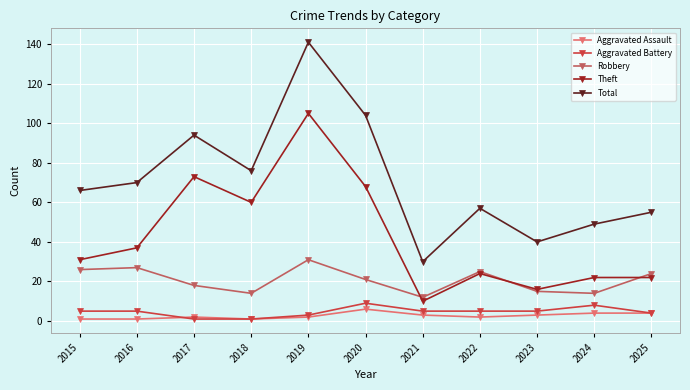

What is the lowest value of the Theft series?

10